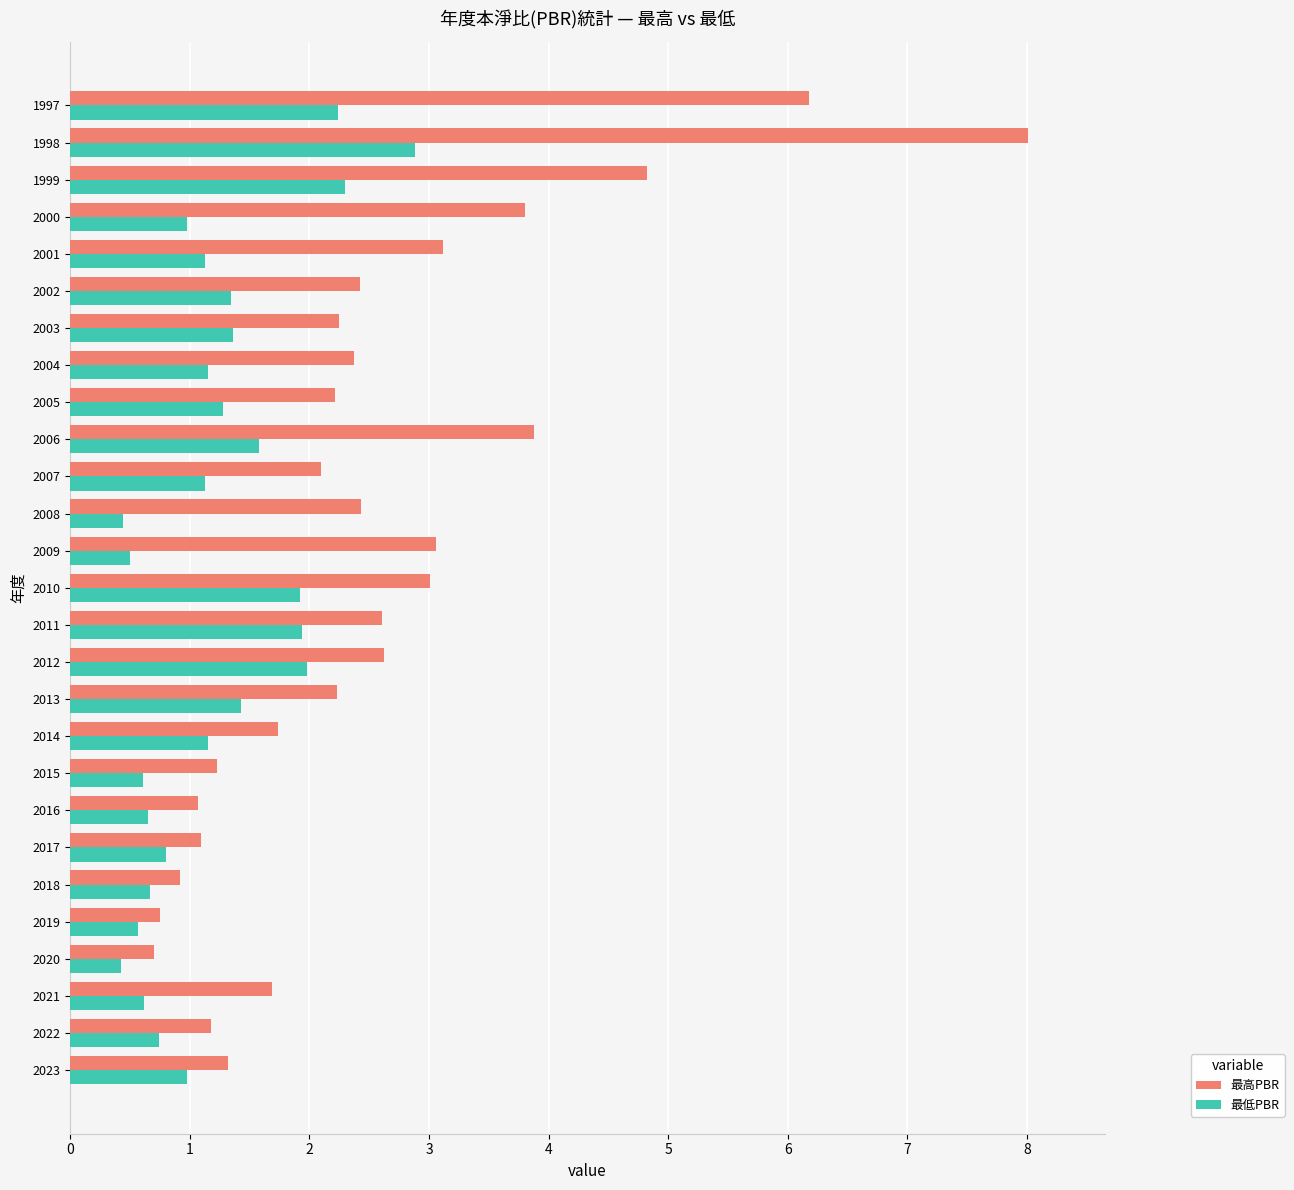

List the series in order of their peak value, highest first.

最高PBR, 最低PBR